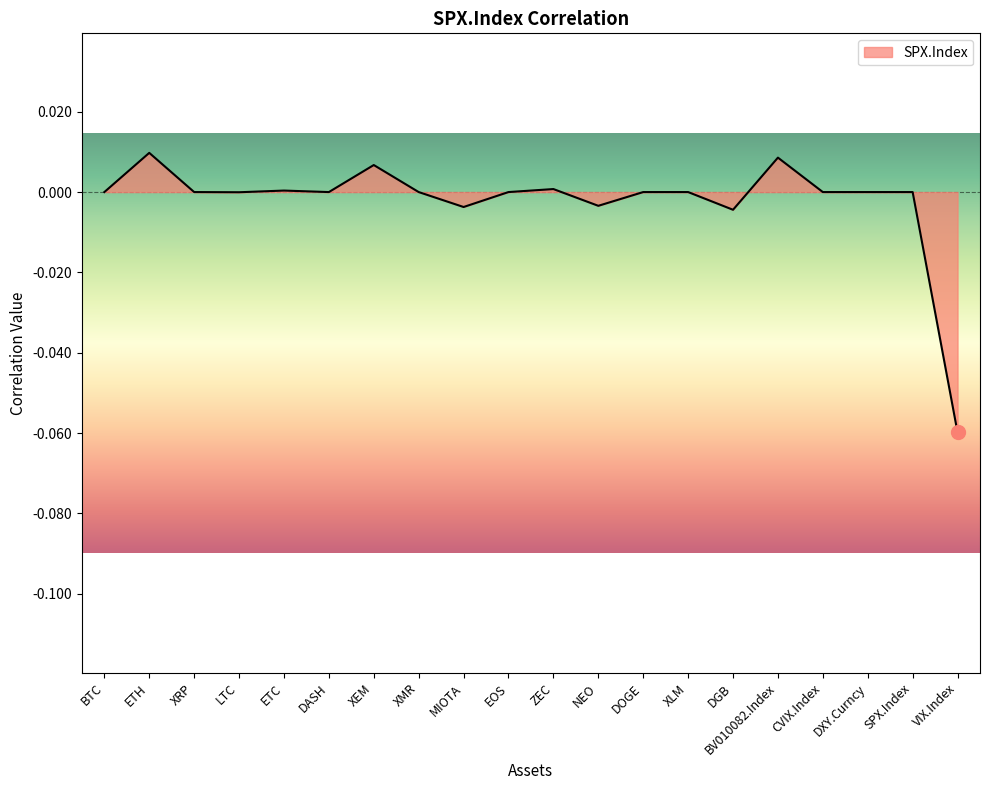

How many series are shown in this chart?

1